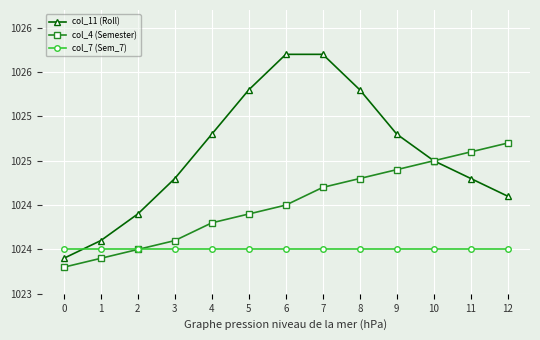

What are all the series names shown in the legend?

col_11 (Roll), col_4 (Semester), col_7 (Sem_7)